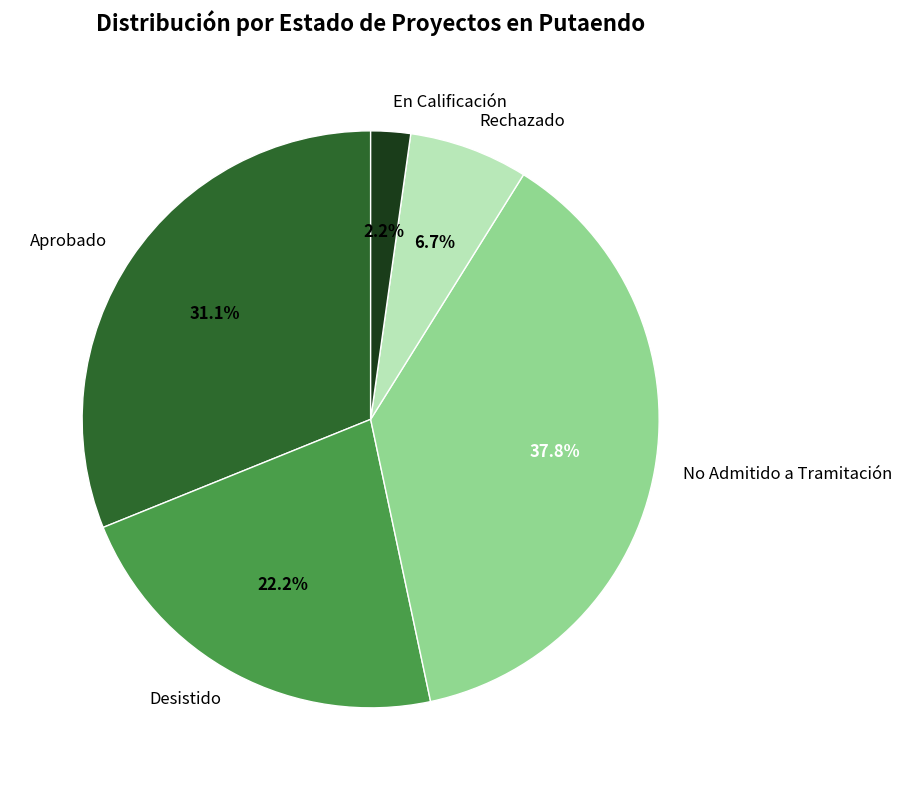

To the nearest percent, what percentage of the pie is No Admitido a Tramitación?

38%